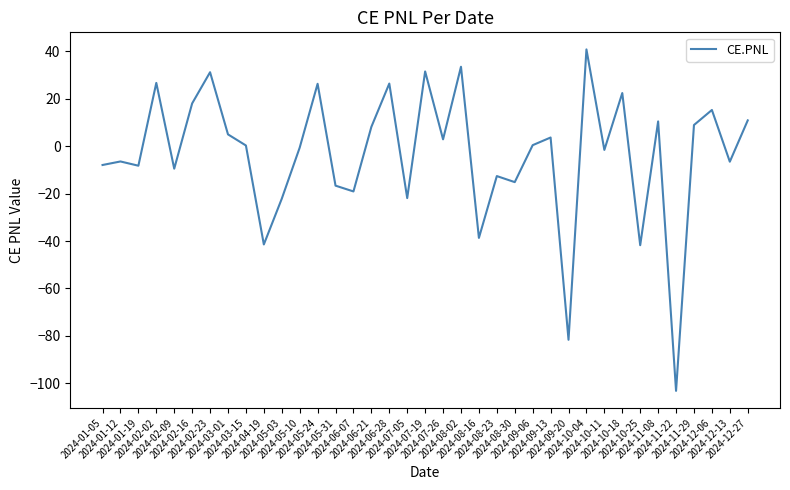

Where is the first local maximum?

2024-01-12